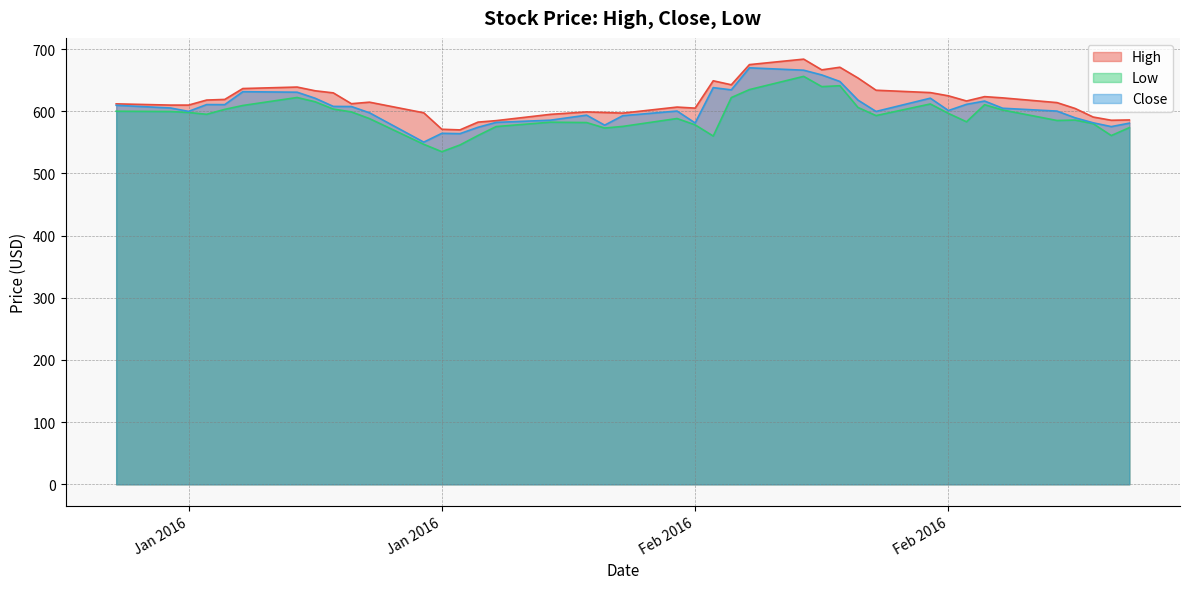

Is it true that Low equals 609.3 at 2016-01-08?

True